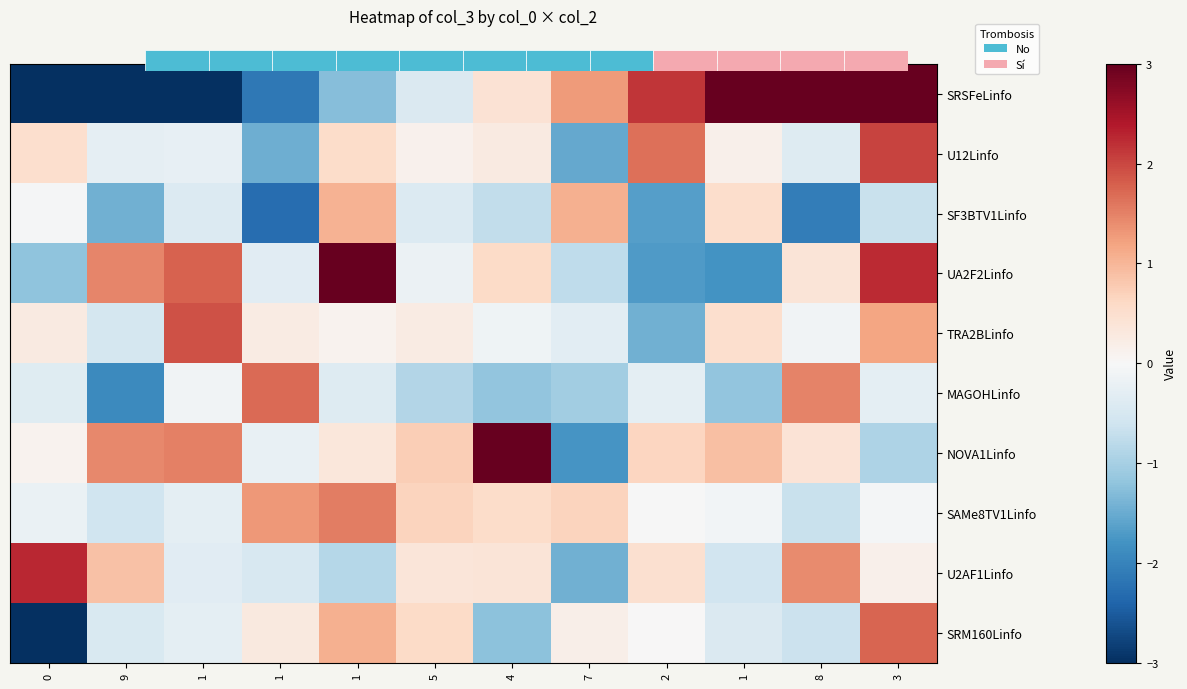

Which has a higher value, 4 or 1?

1